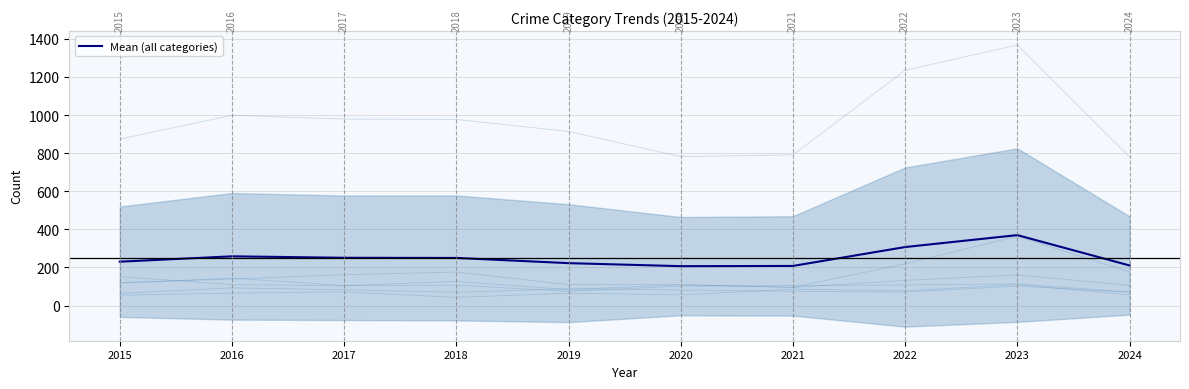

Count the number of data series in this chart.

1